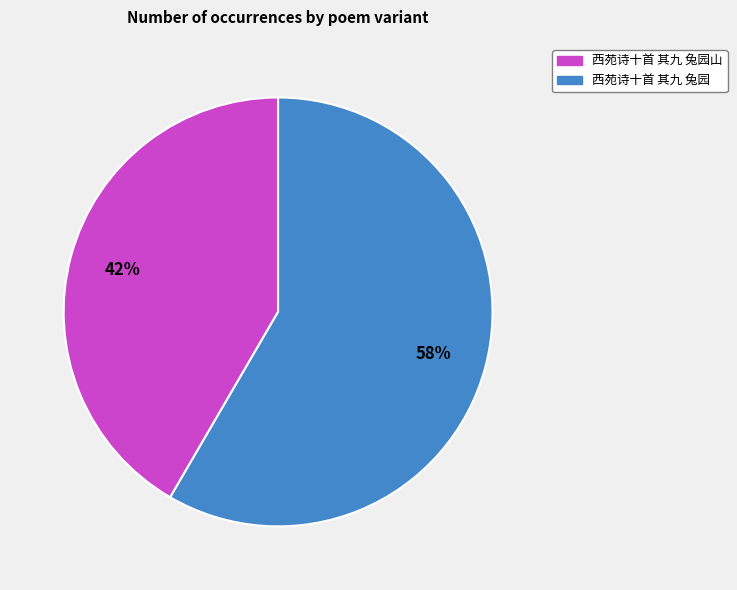

Rank the categories by value from lowest to highest.

西苑诗十首 其九 兔园山, 西苑诗十首 其九 兔园